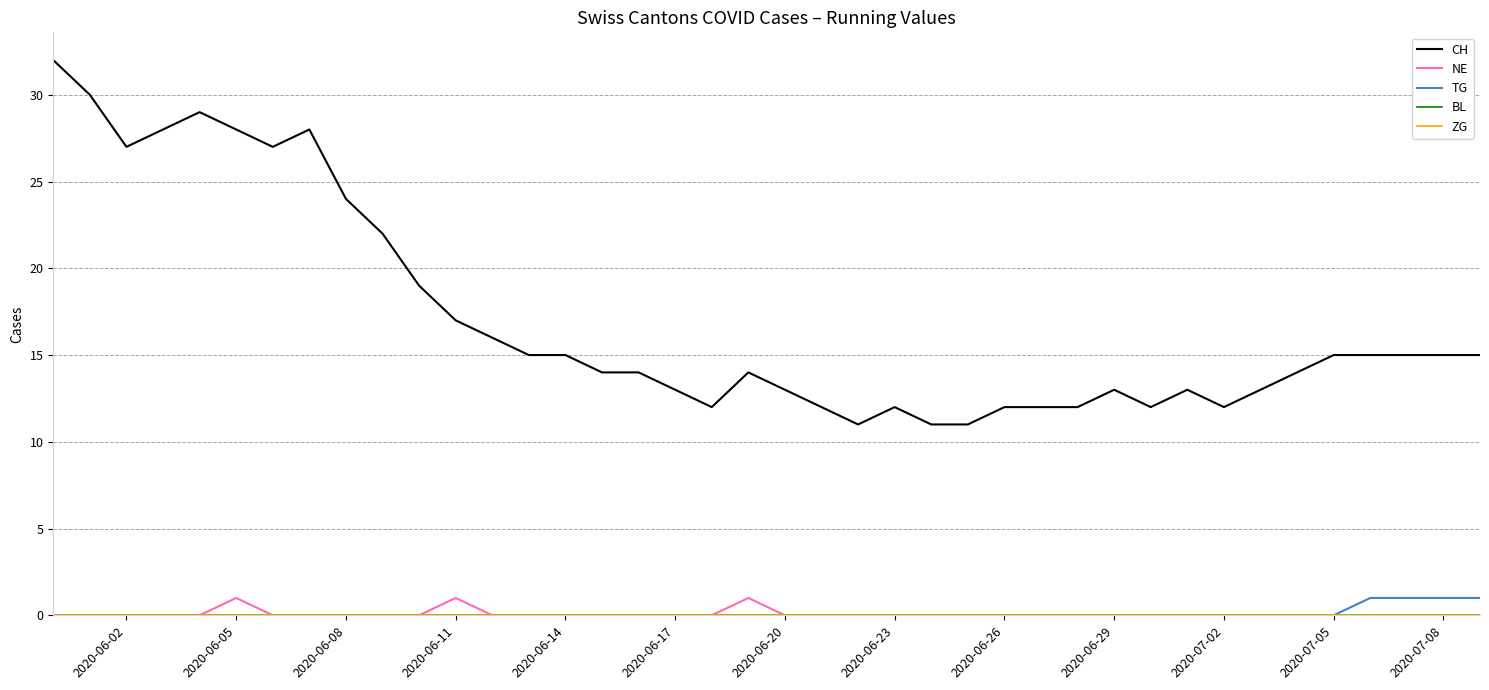

True or false: NE and TG intersect in this chart.

False